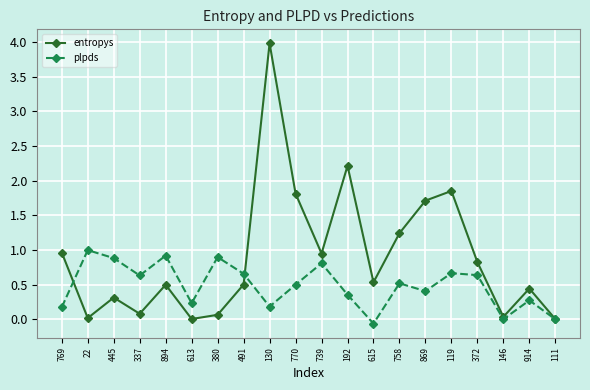

What are all the series names shown in the legend?

entropys, plpds